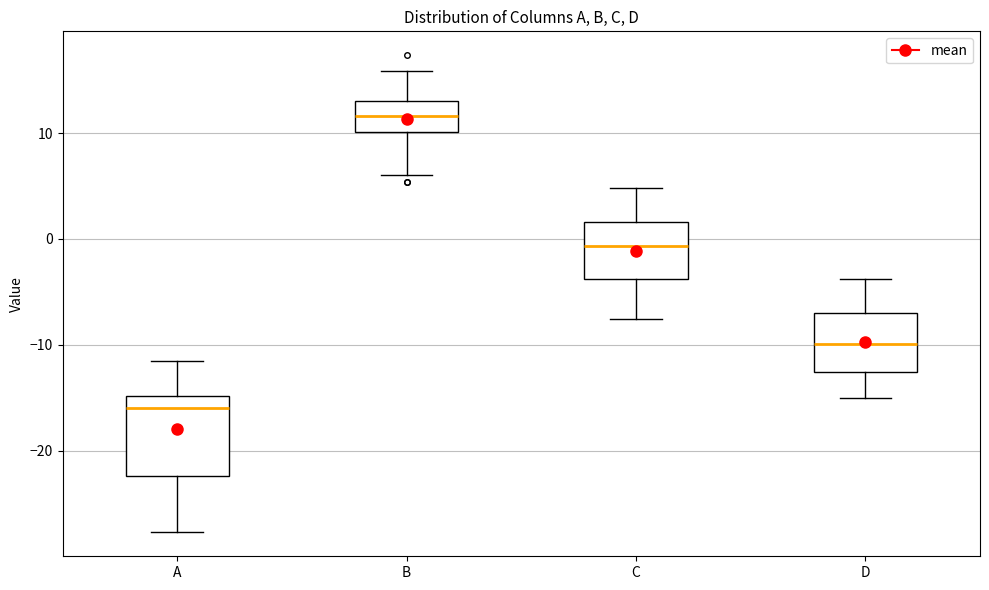

Which box has the highest median line?

B